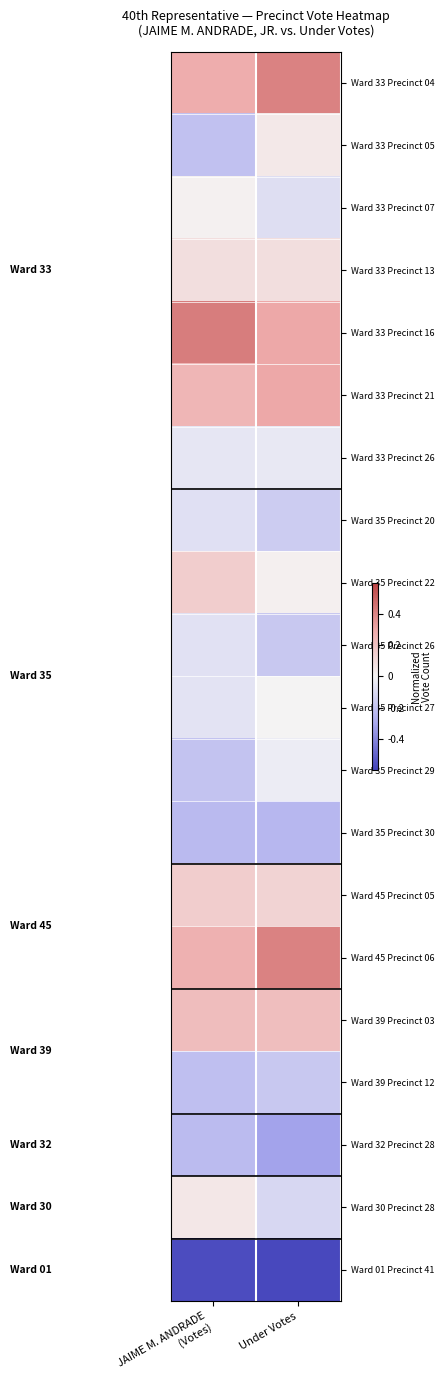

How many categories are shown in the chart?

2